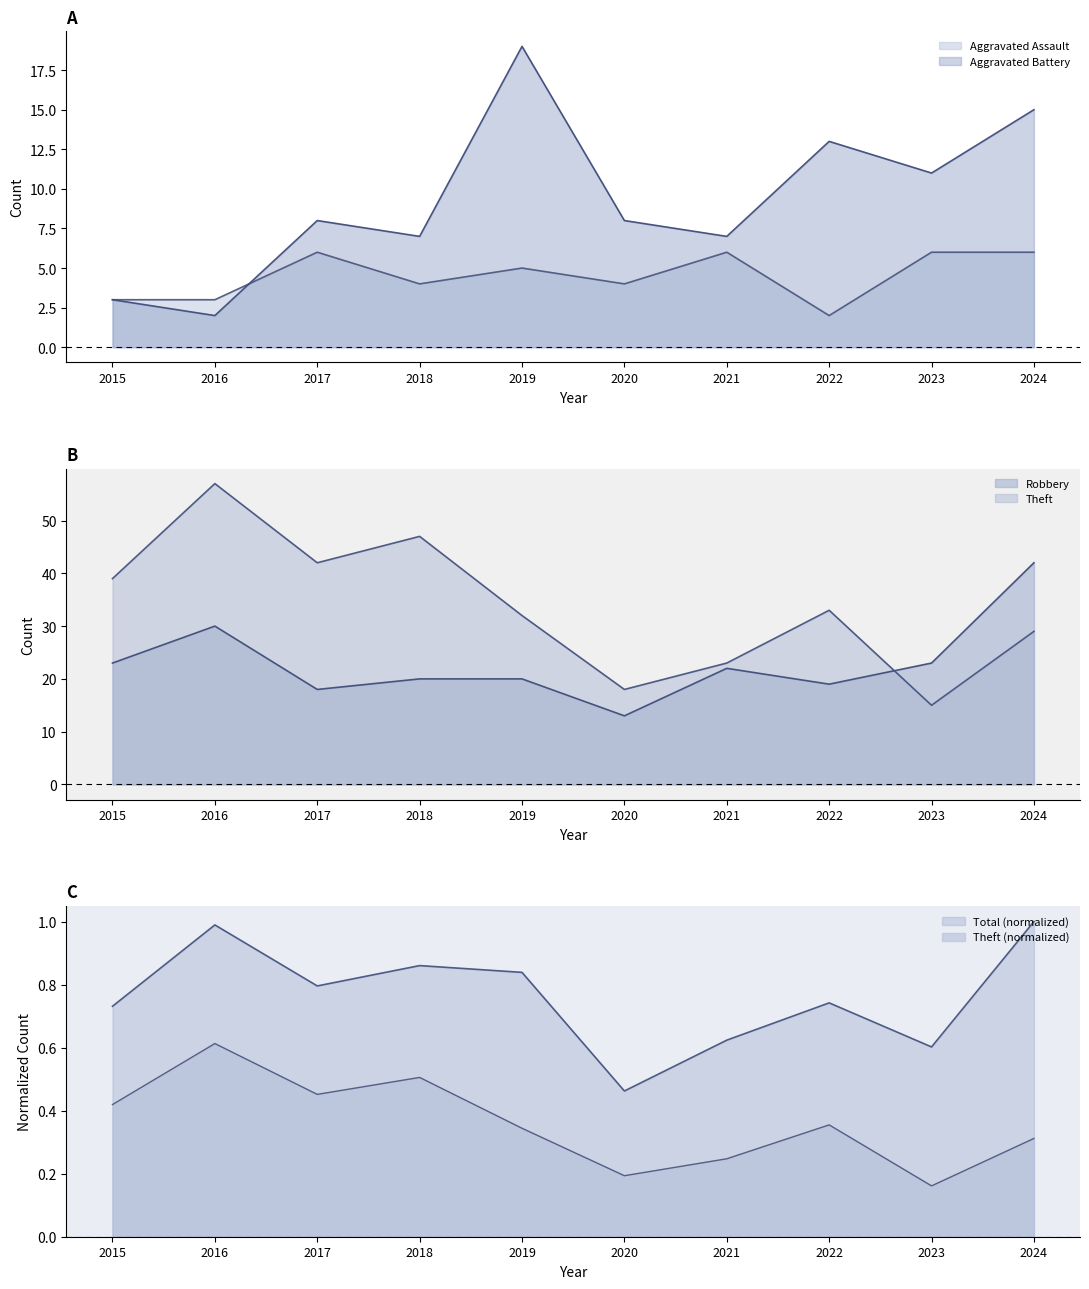

True or false: Theft and Robbery intersect in this chart.

False